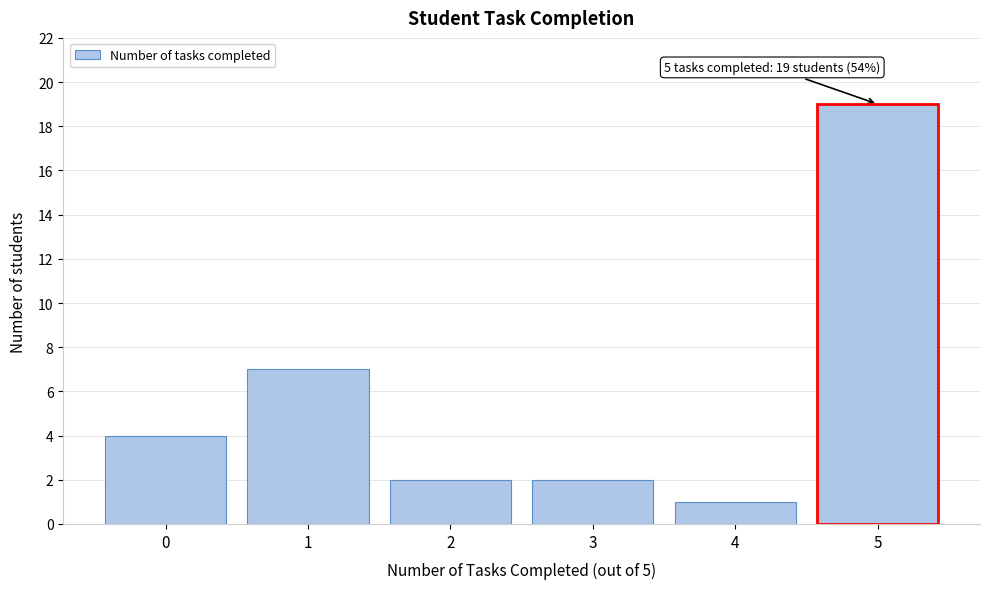

Reading left to right, list all the values displayed in this chart.

0=4	1=7	2=2	3=2	4=1	5=19